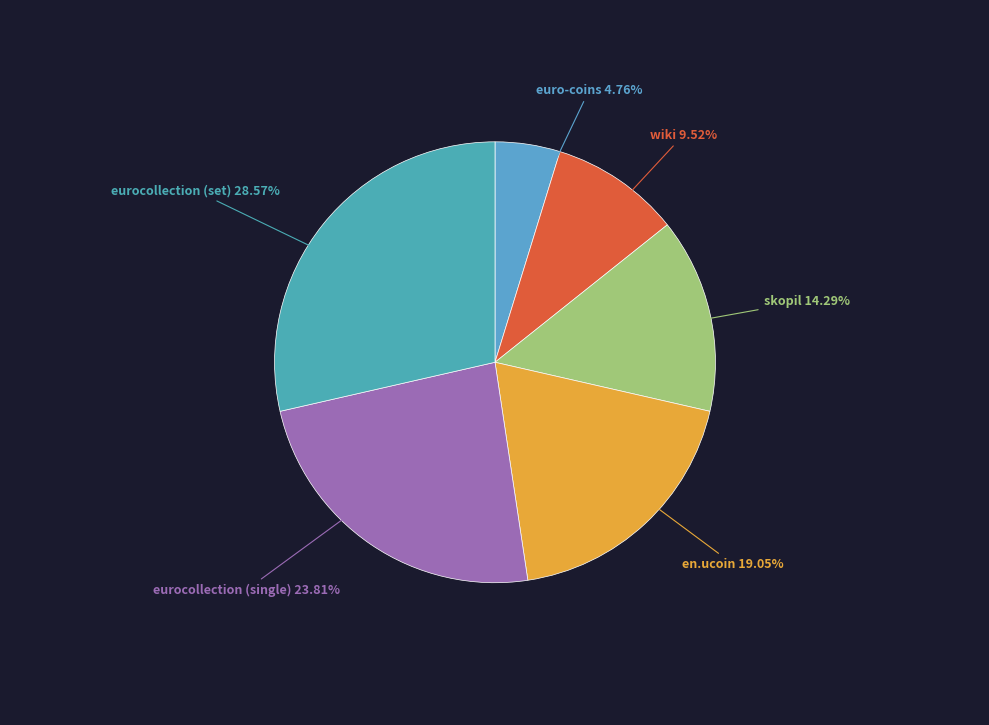

What percentage is the eurocollection (set) slice, to the nearest percent?

29%